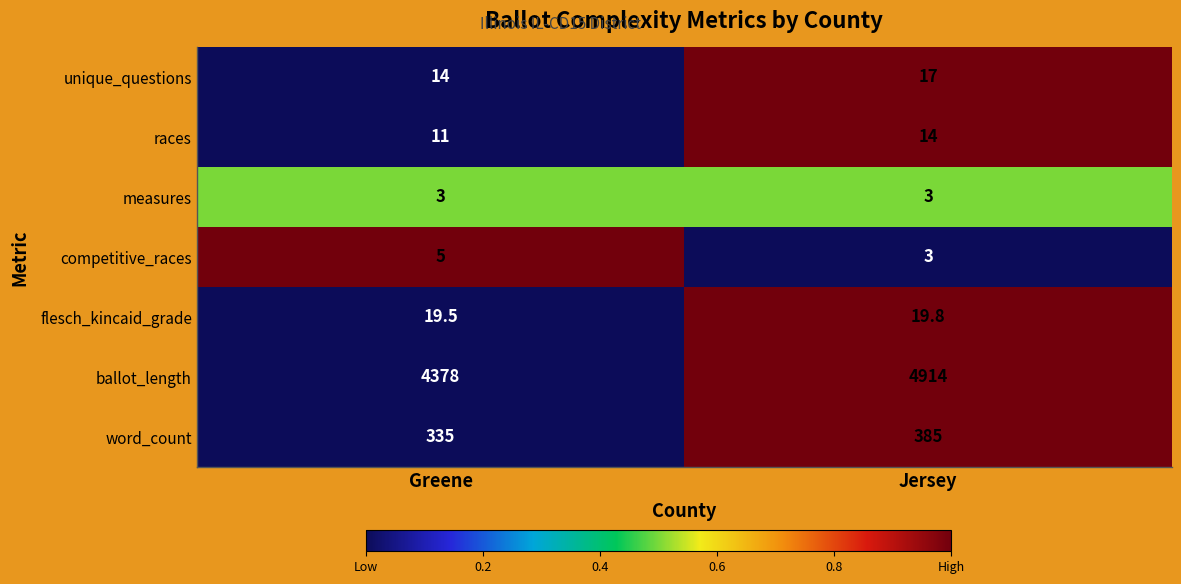

Which category has the highest value across all series?

Jersey